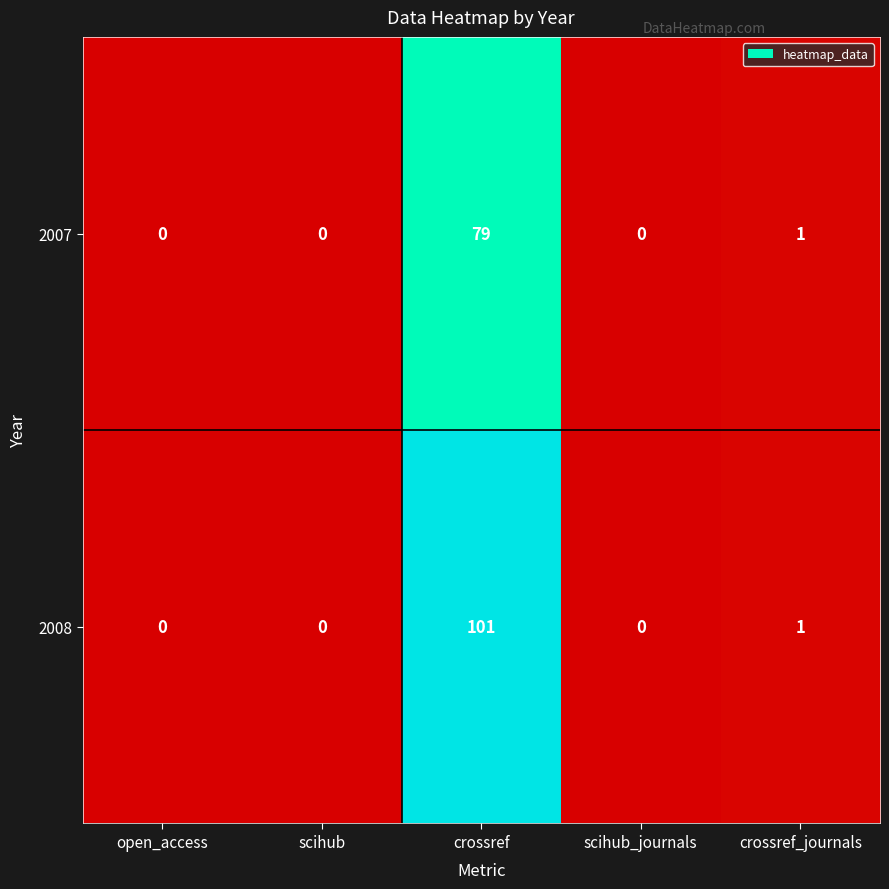

Reading left to right, what are all the values shown in this chart?

2007: open_access=0	scihub=0	crossref=79	scihub_journals=0	crossref_journals=1
2008: open_access=0	scihub=0	crossref=101	scihub_journals=0	crossref_journals=1